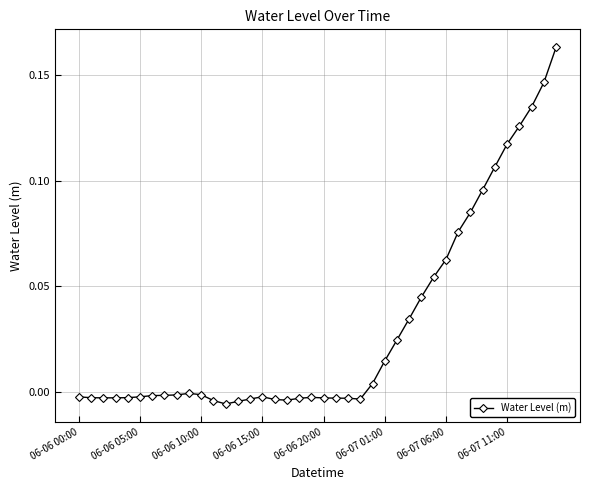

What is the sum of all values?

1.2